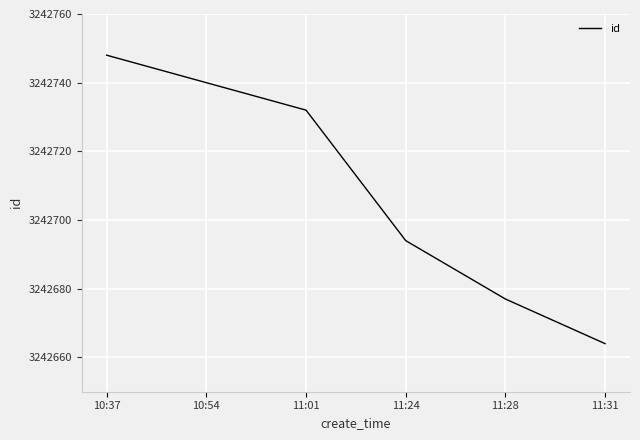

Reading right to left, list all the values displayed in this chart.

3242664	3242677	3242694	3242732	3242740	3242748